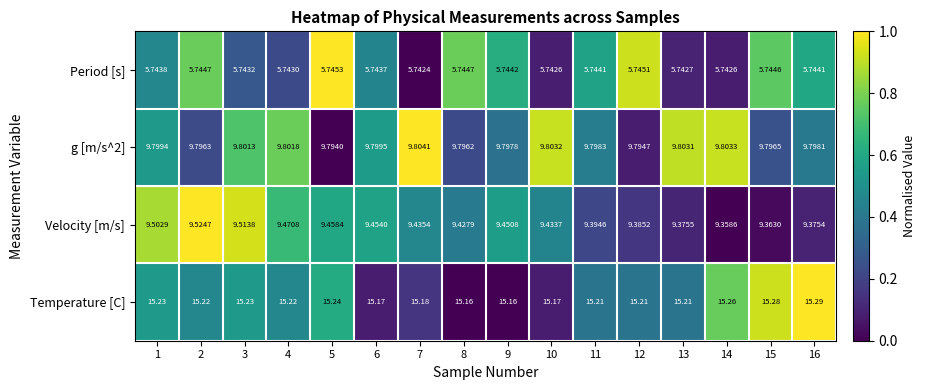

List the series in order of their peak value, highest first.

Temperature [C], g [m/s^2], Velocity [m/s], Period [s]